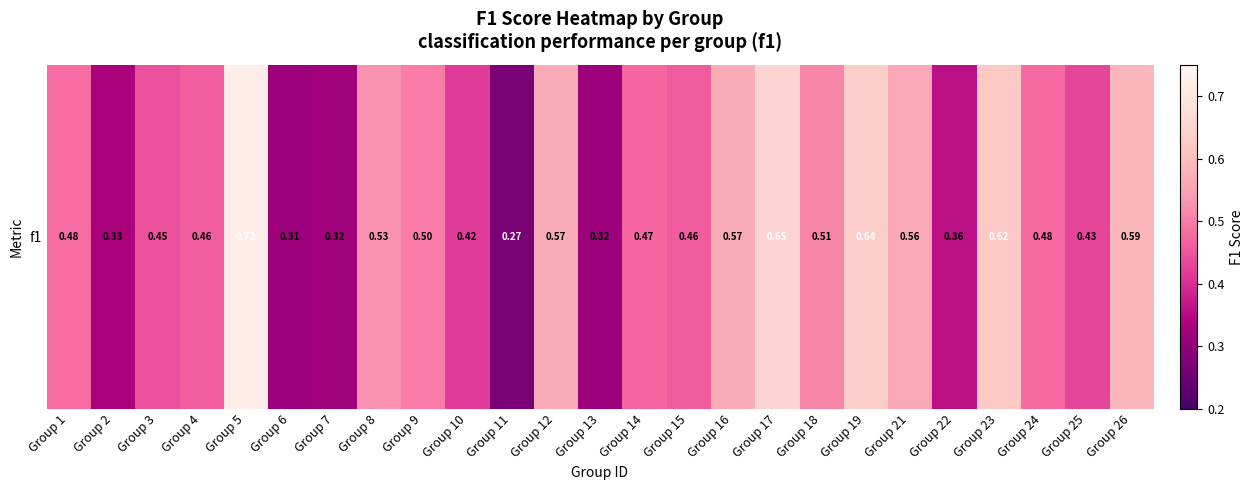

What is the difference between the maximum and minimum values?

0.4